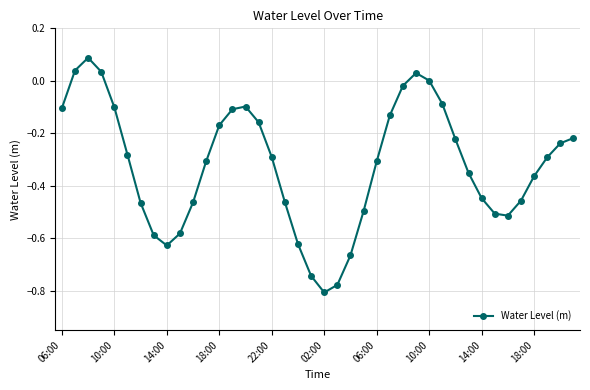

What is the difference between the maximum and minimum values?

0.9